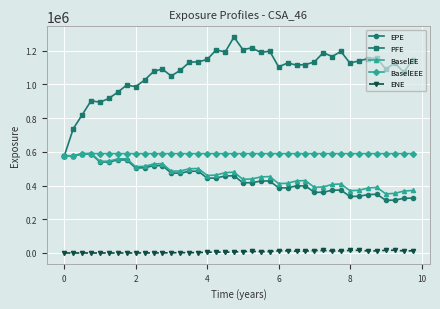

Which series has the widest spread of values?

PFE